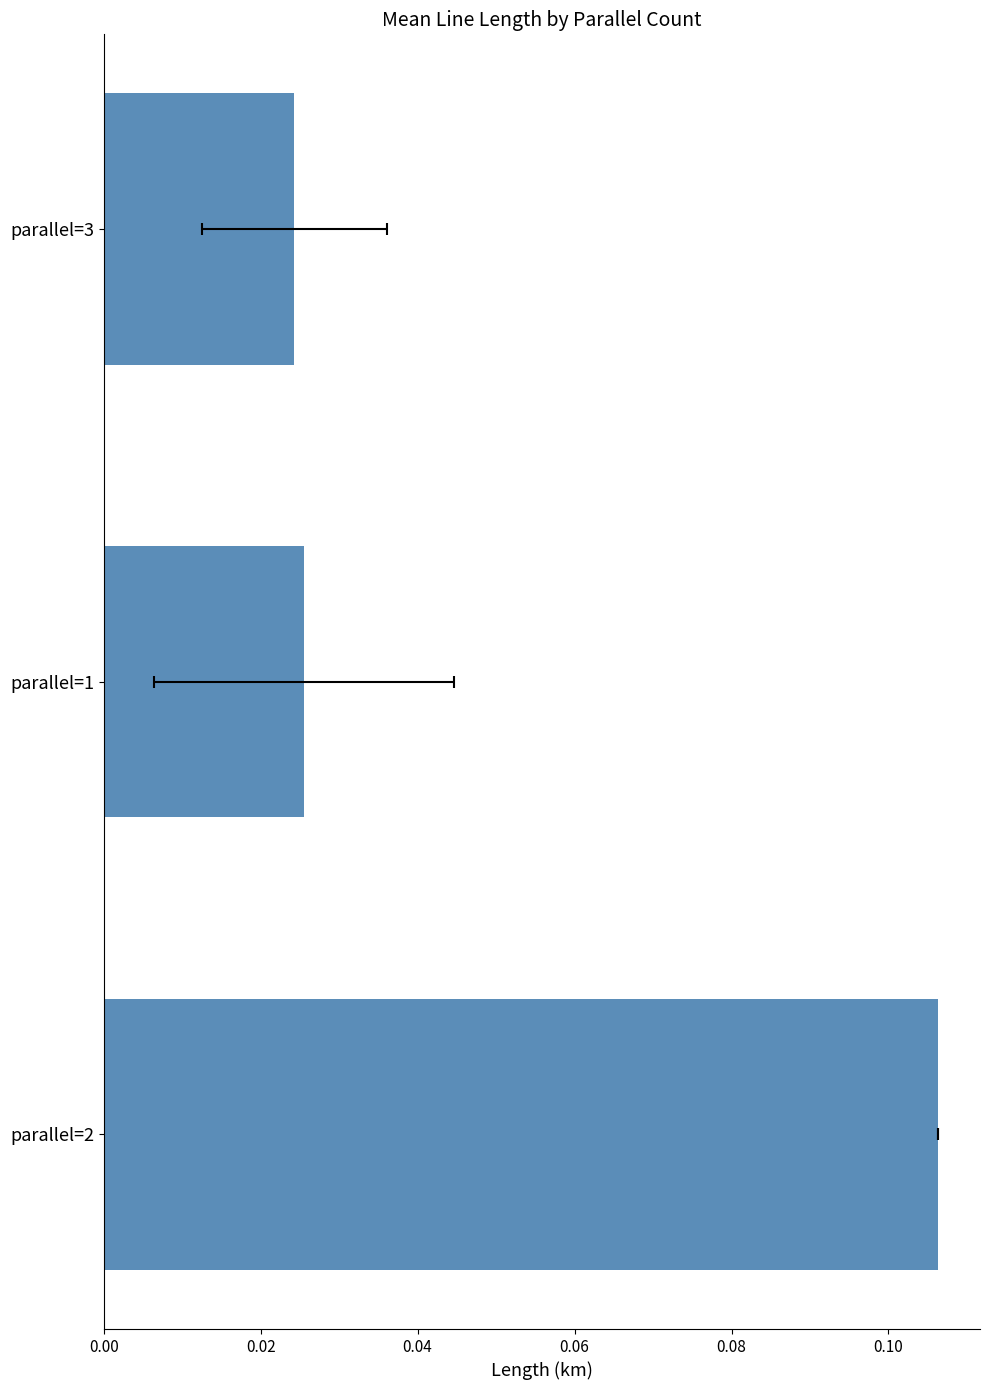

Reading left to right, what are all the values shown in this chart?

0.1	0.0	0.0